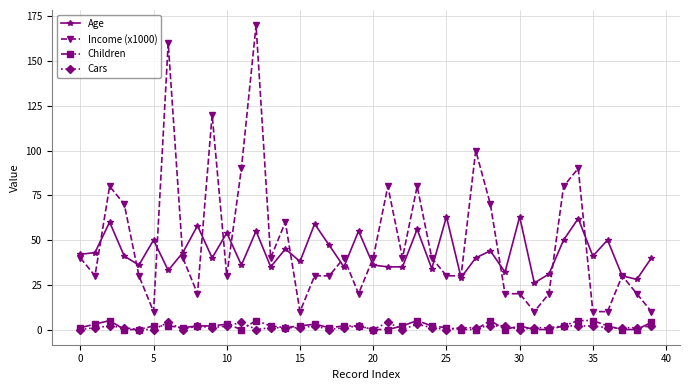

At how many categories does at least one series exceed 52?

19